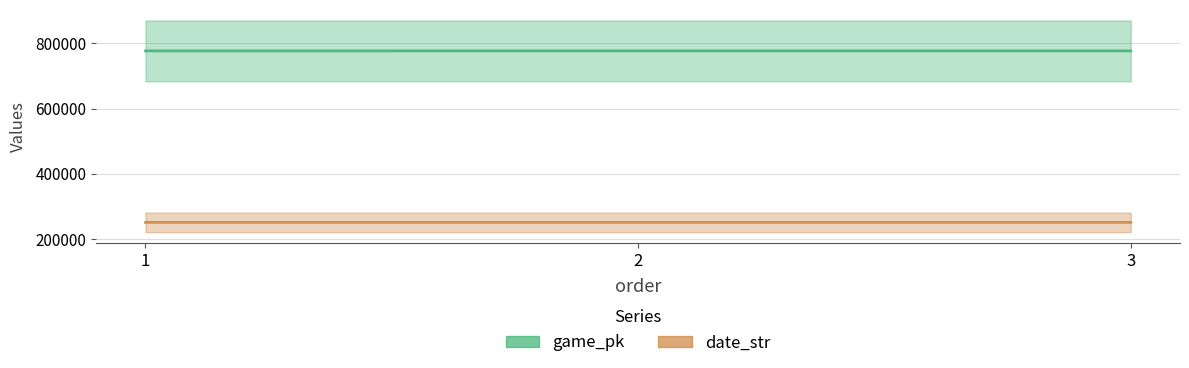

Reading left to right, list all the values displayed in this chart.

game_pk: 1=776848	2=776867	3=776885
date_str: 1=250805	2=250804	3=250803